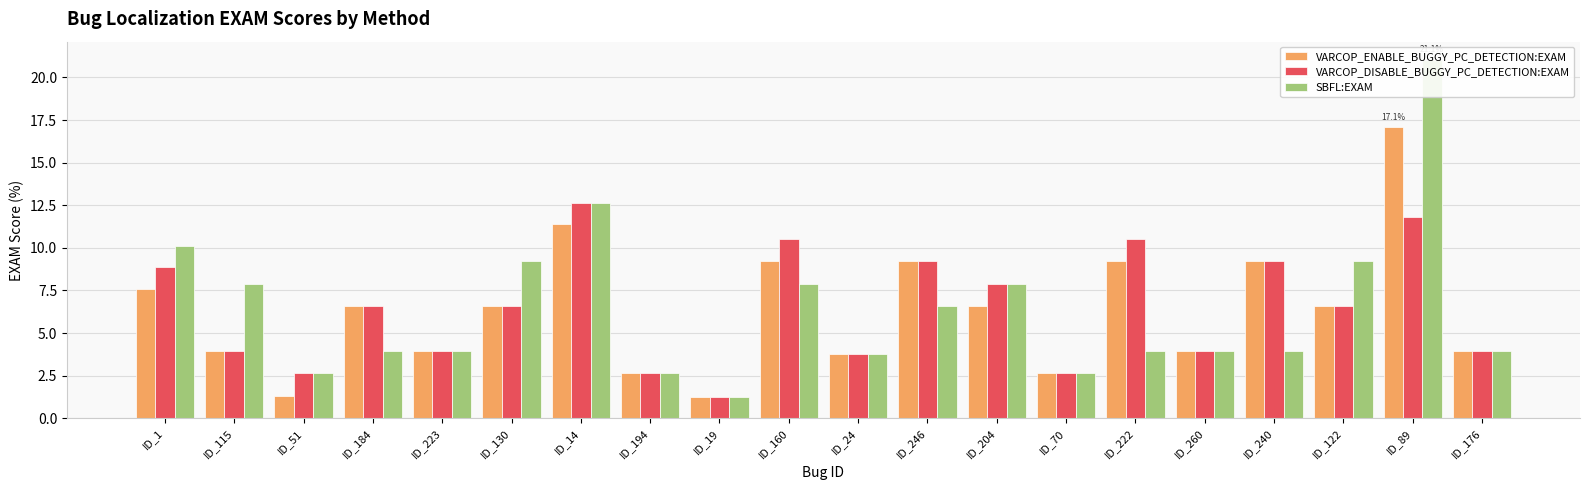

What is the label of the 4th bar from the left?

ID_184